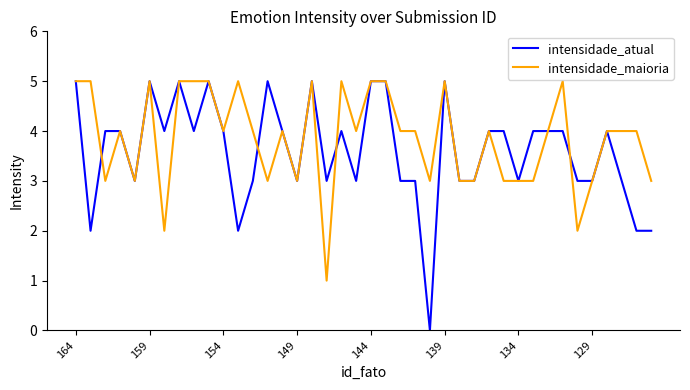

Which series has the largest total across all categories?

intensidade_maioria